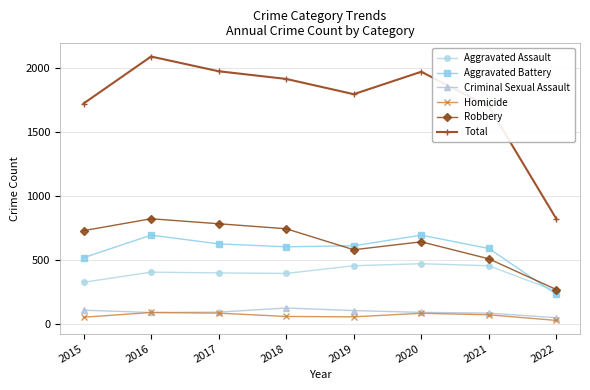

What is the difference between the maximum and minimum values in the Aggravated Assault series?

215